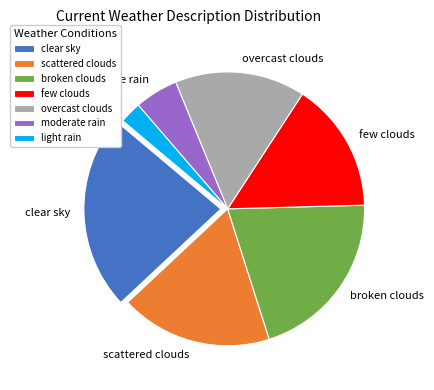

Which has a higher value, broken clouds or overcast clouds?

broken clouds